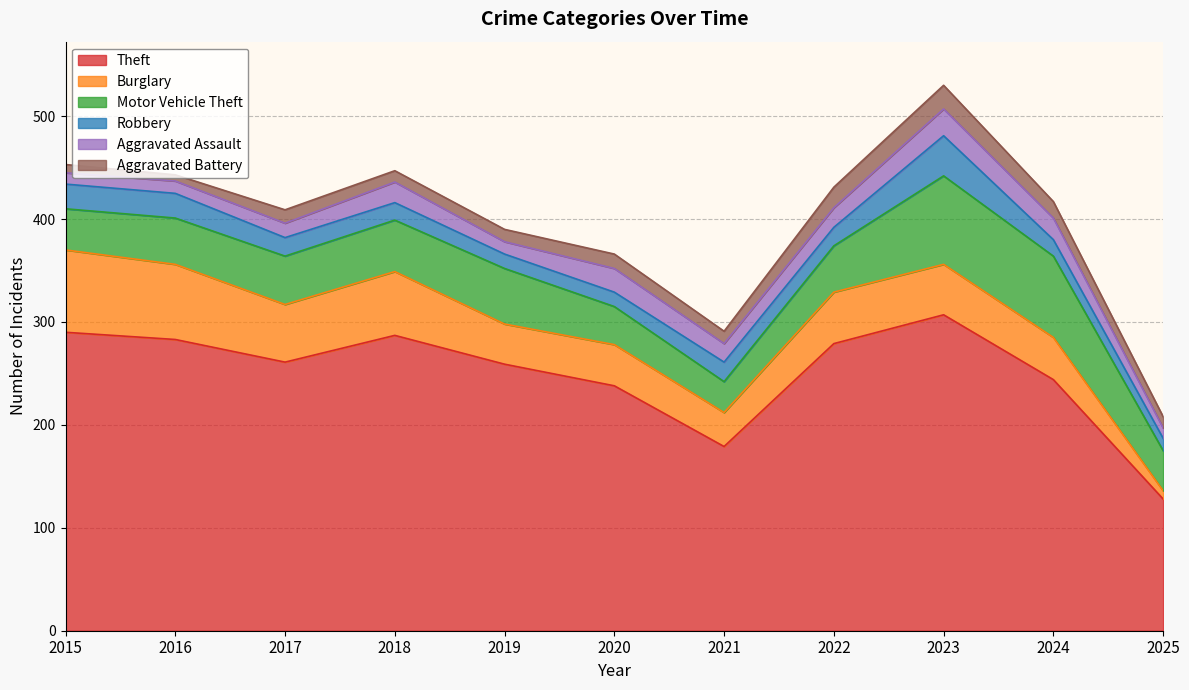

What is the sum of all Theft values?

2755